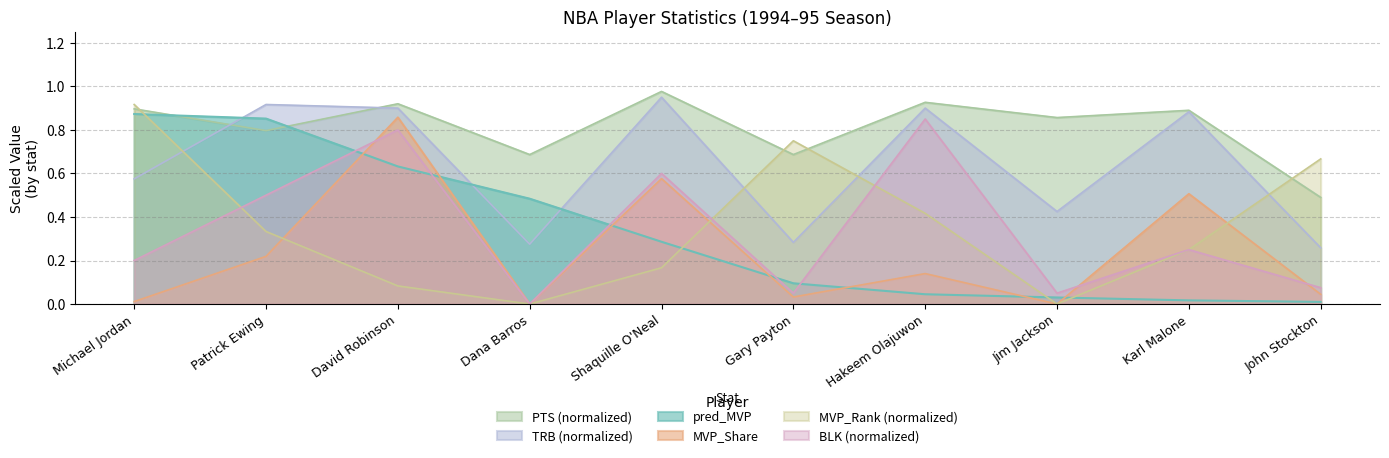

Where is the first local minimum for MVP_Rank?

Dana Barros